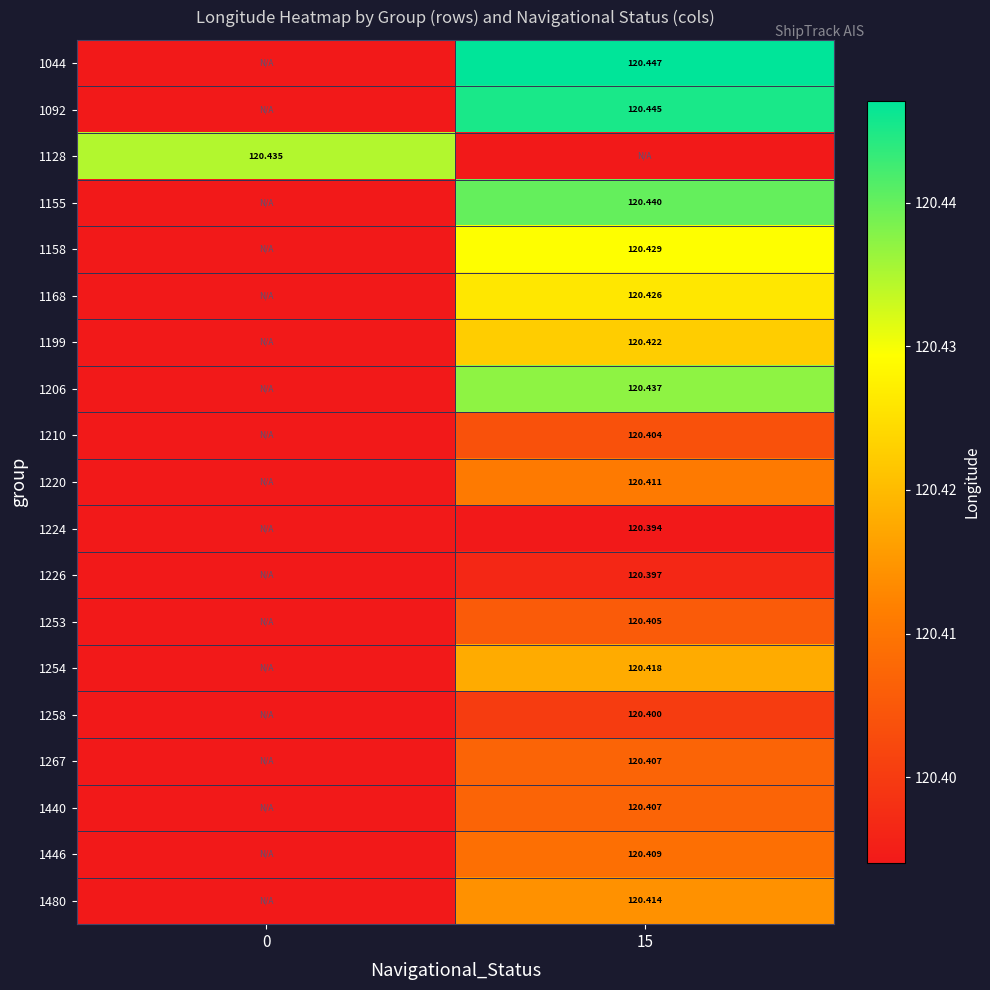

Is the value of 1258 at 15 greater than the value of 1128 at 0?

No